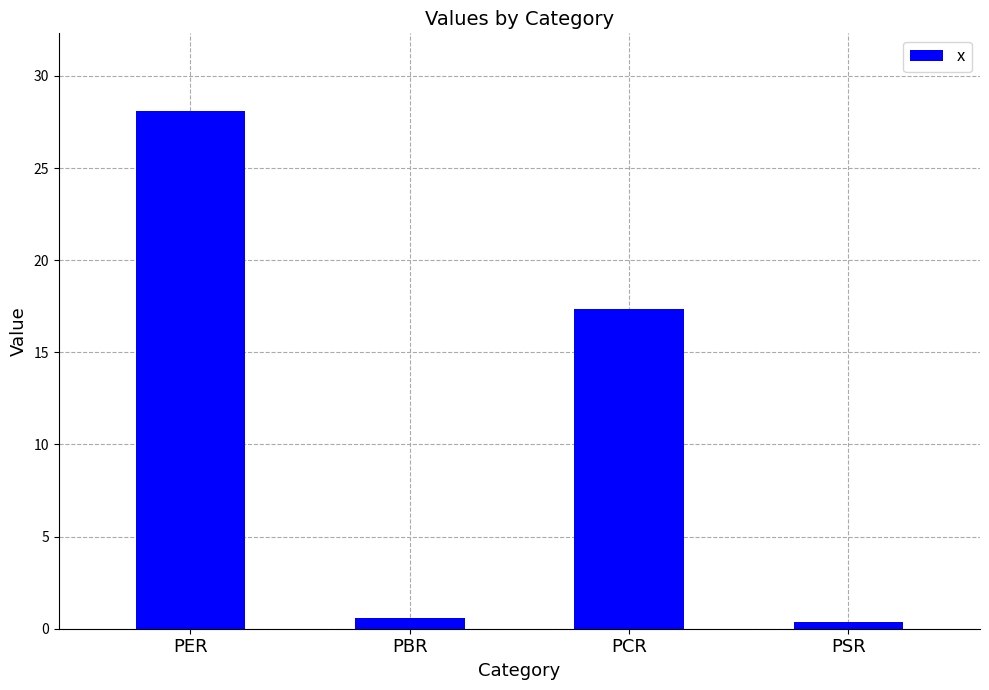

Does the chart contain any negative values?

No